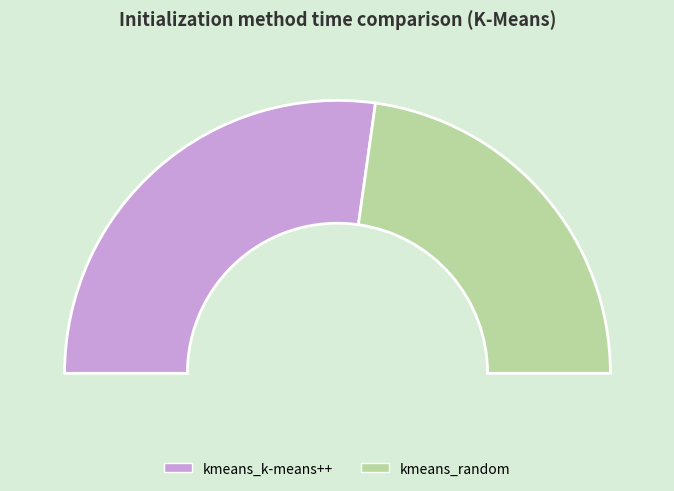

Rank the categories by value from lowest to highest.

kmeans_random, kmeans_k-means++